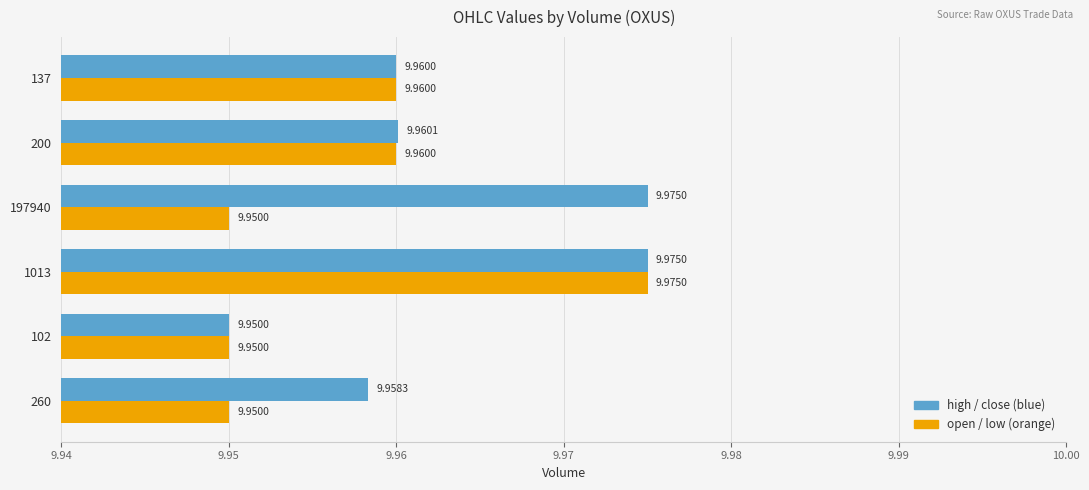

What is the total value across all series at 260?

19.9